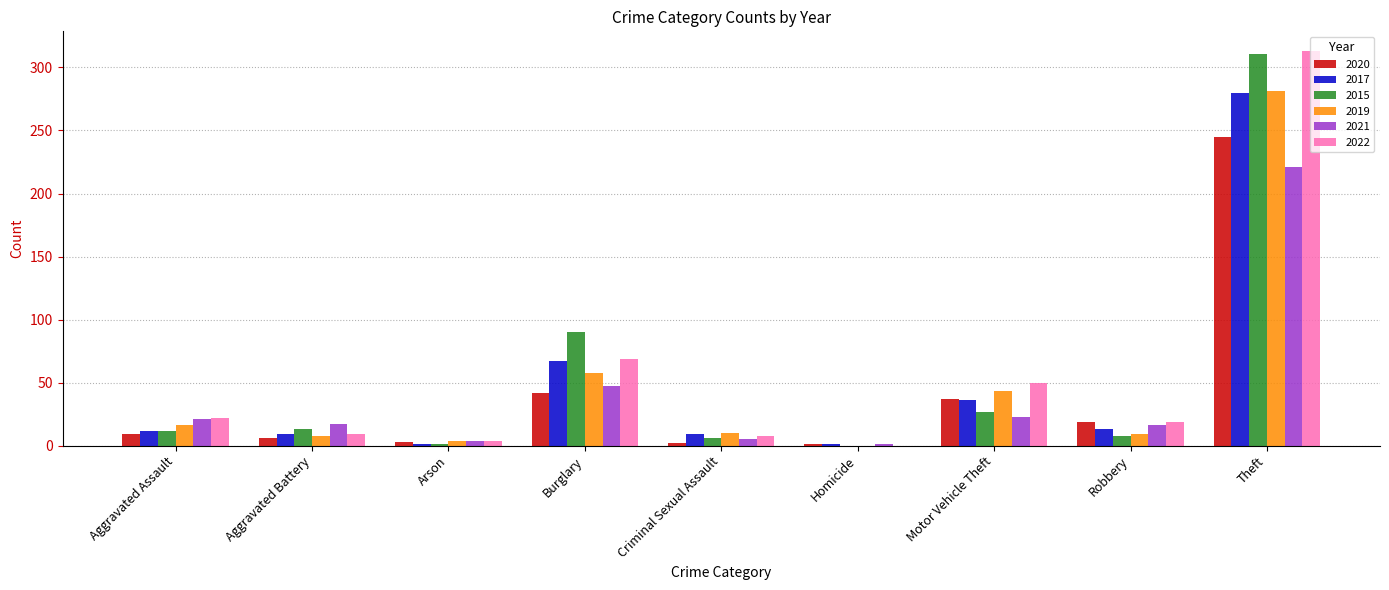

Which series has the largest total across all categories?

2022